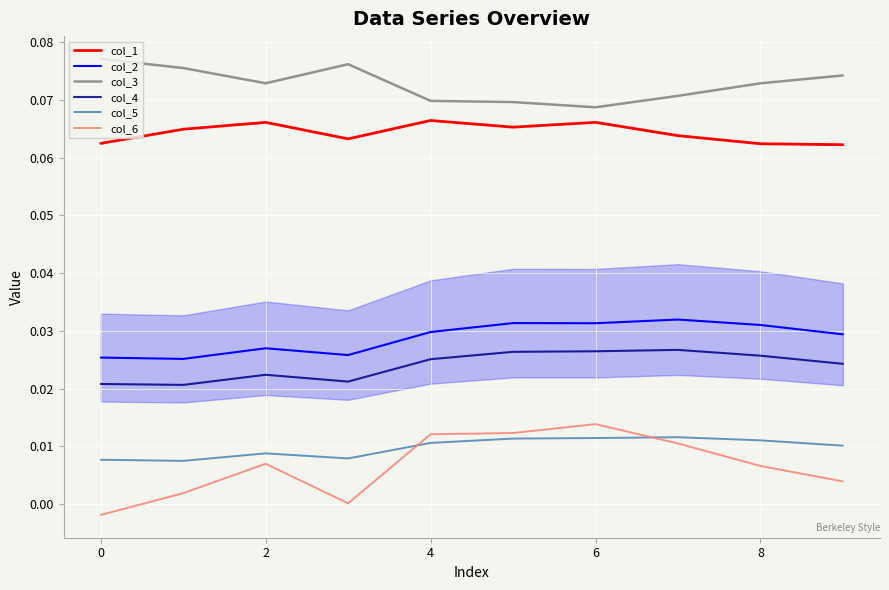

Which series has the widest spread of values?

col_6